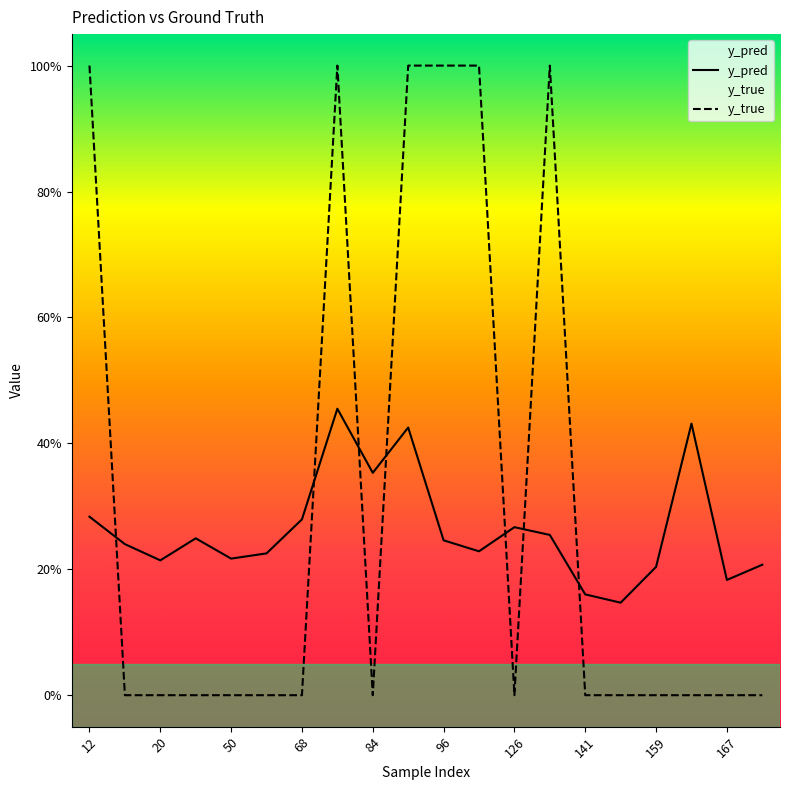

At which category is the sum across all series the highest?

76